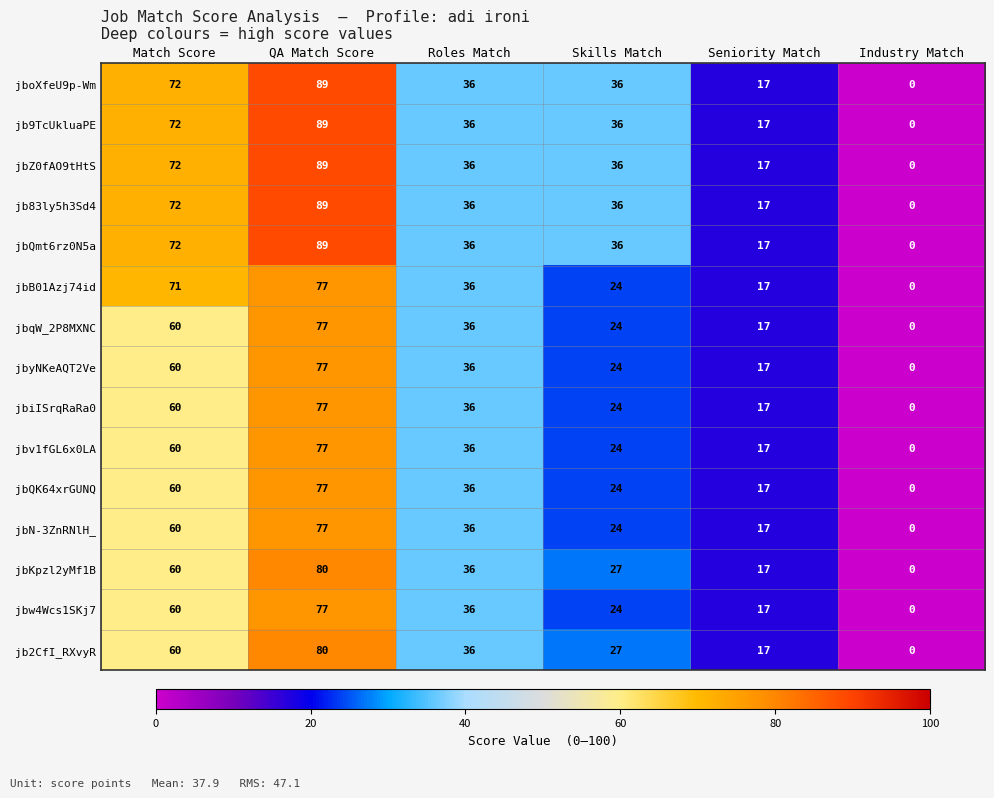

What is the difference between the highest and lowest values at Match Score?

12